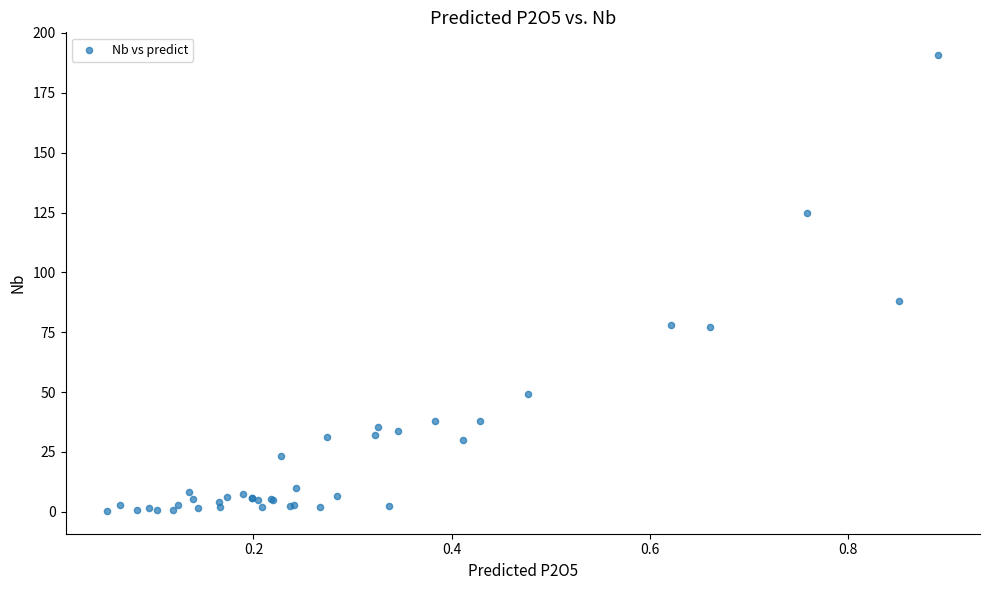

What Y value in the scatter plot is closest to 95?

88.2